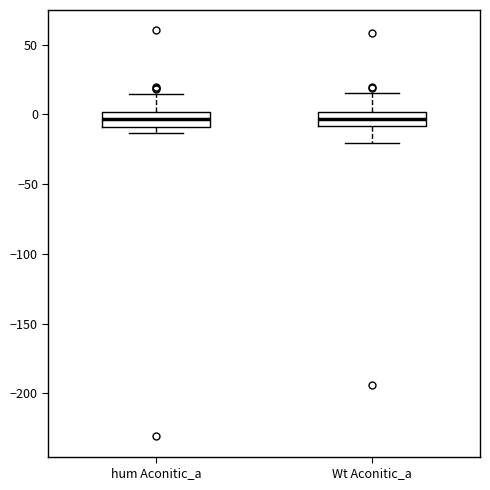

Where does the lower whisker of the box for Wt Aconitic_a end on the y-axis? The values are not printed on the chart, so give them approximately, as read against the axis.

-20